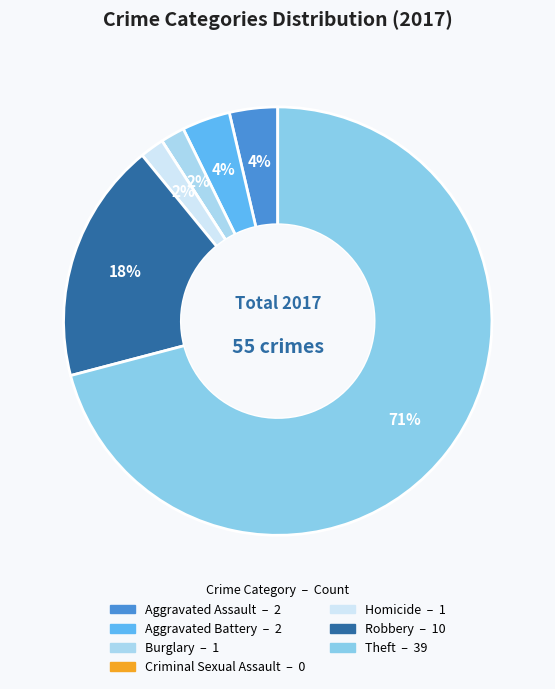

What percentage is the Burglary slice, to the nearest percent?

2%